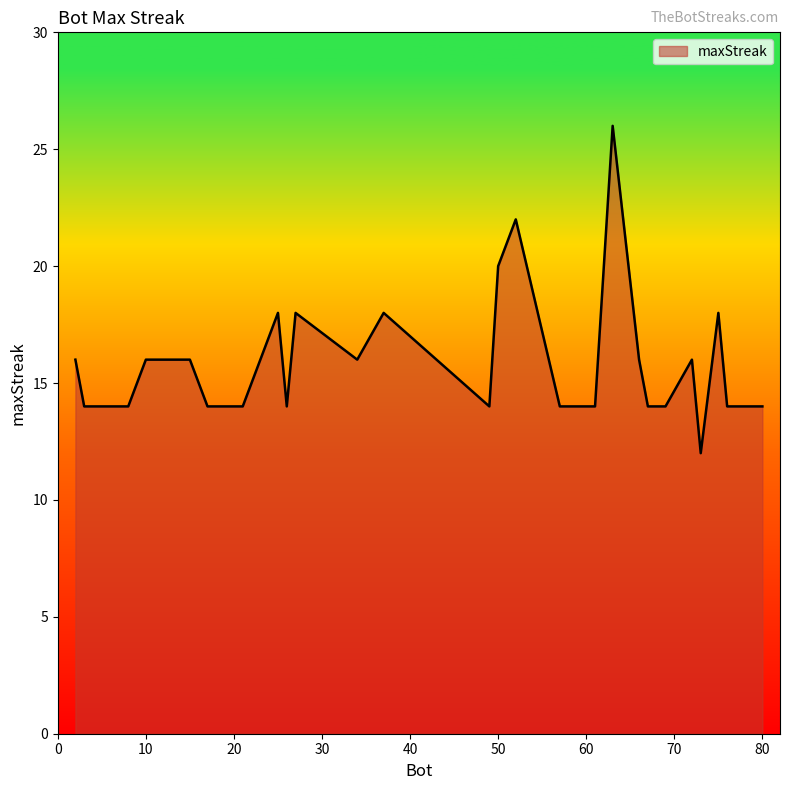

What is the minimum value shown in the chart?

12